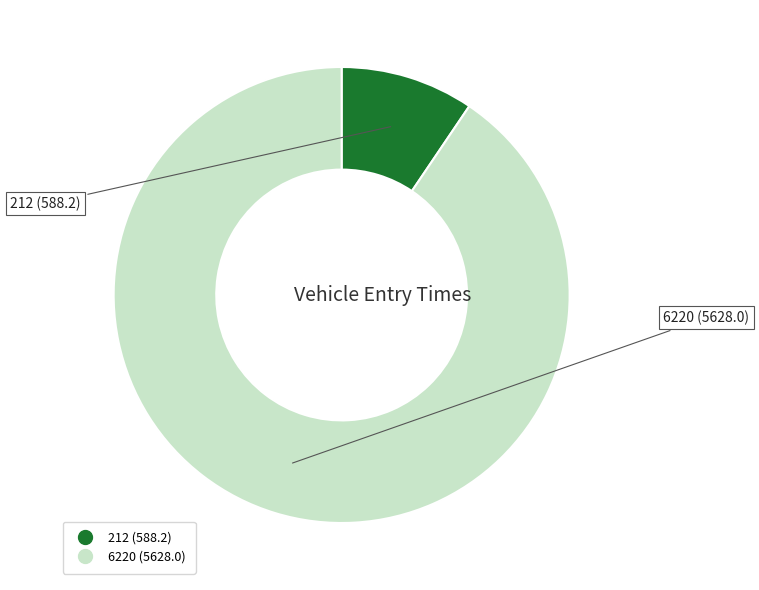

Combined, do 6220 and 212 account for over 50%?

Yes